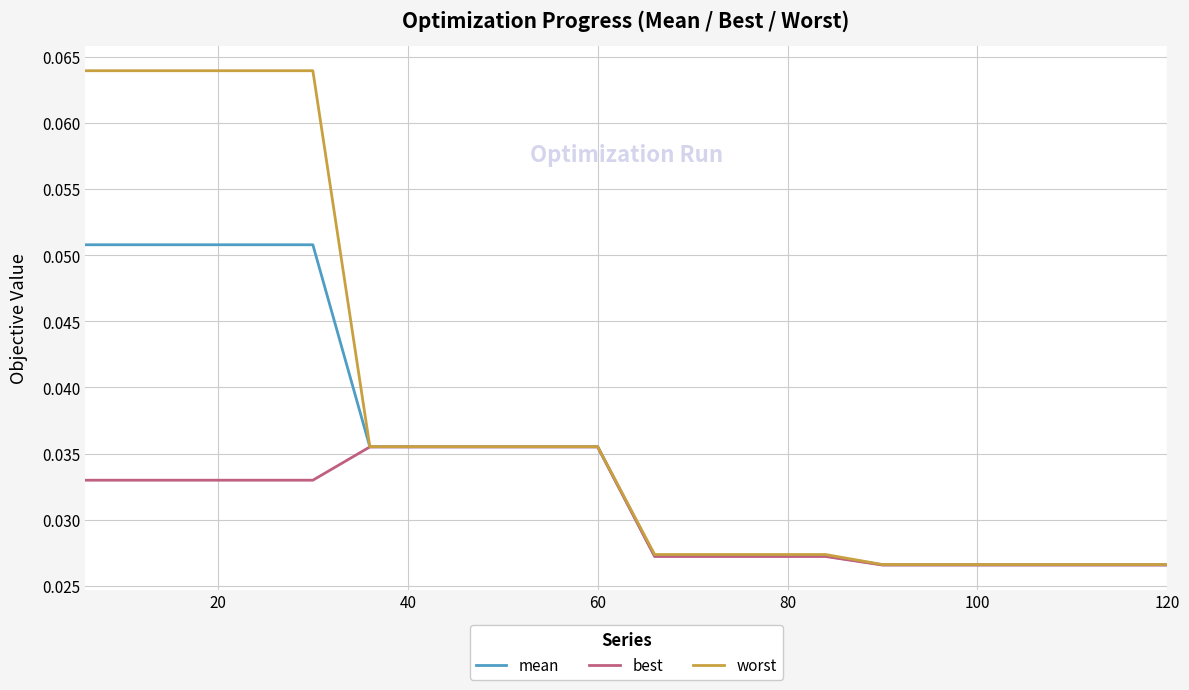

Rank the series by their maximum value, from lowest to highest.

best, mean, worst